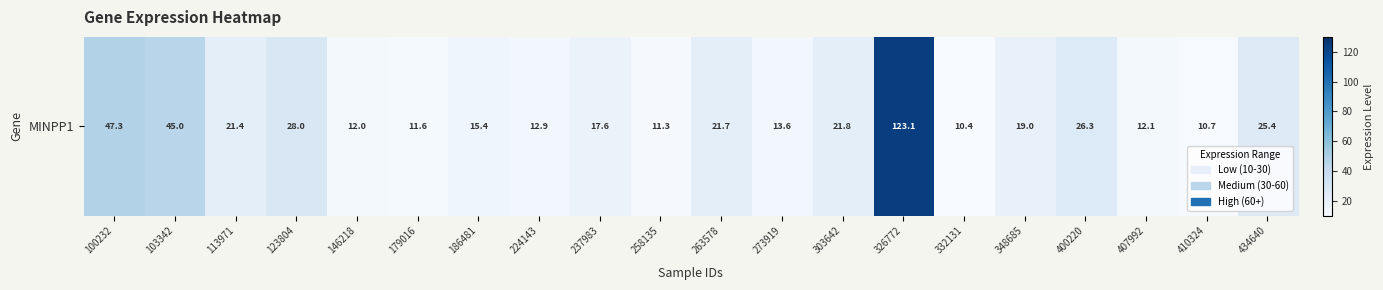

What is the sum of all values?

506.6